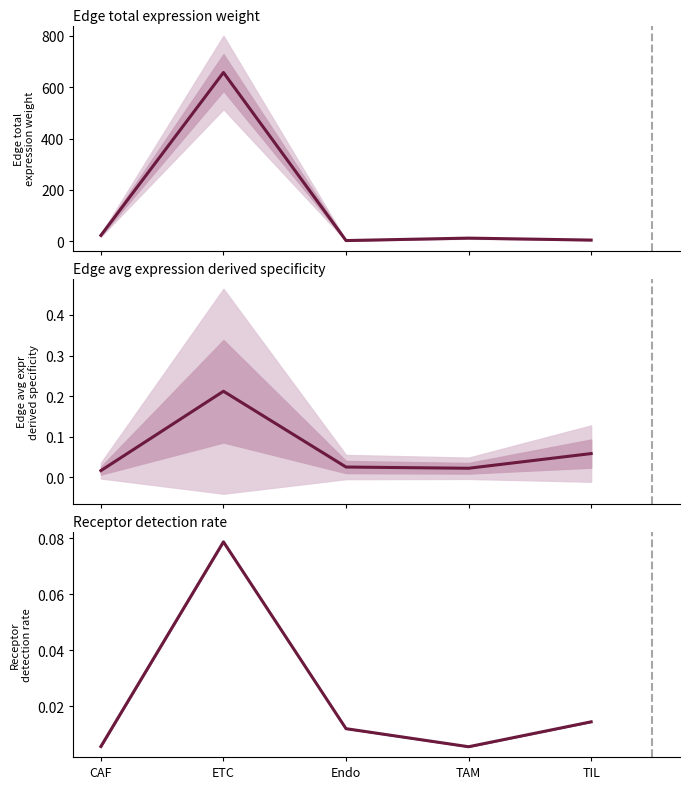

The value at TAM is 0.0. True or false?

True